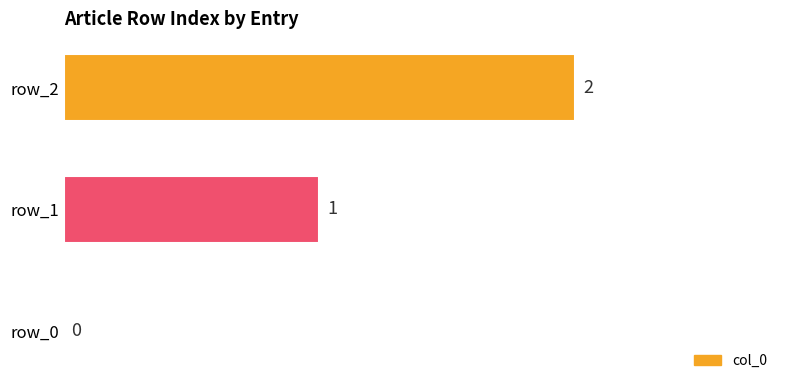

The value at row_2 is 2. True or false?

True